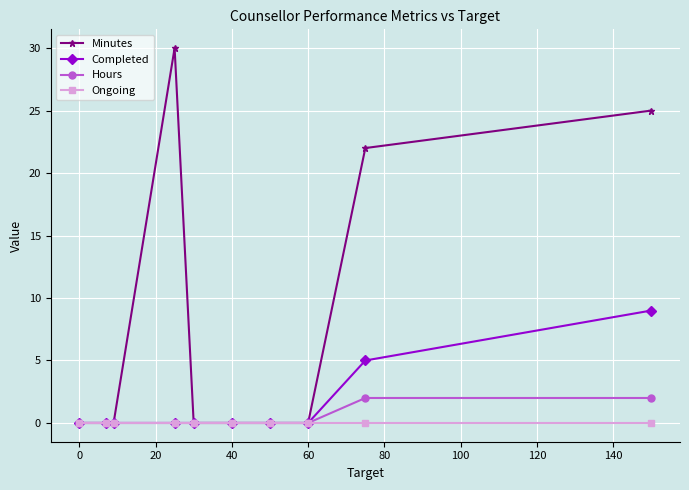

At how many categories does at least one series exceed 20?

3